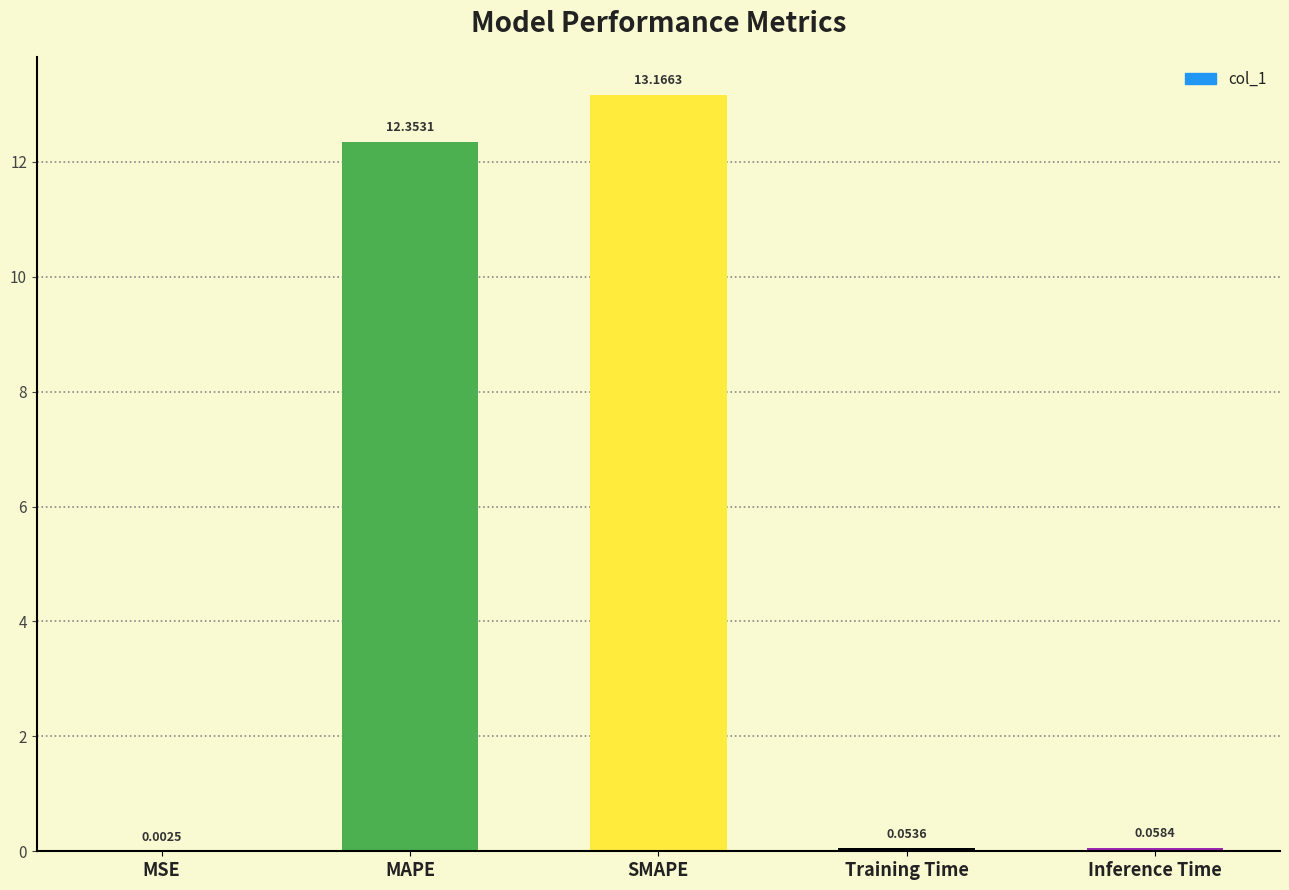

Are the bars horizontal?

No